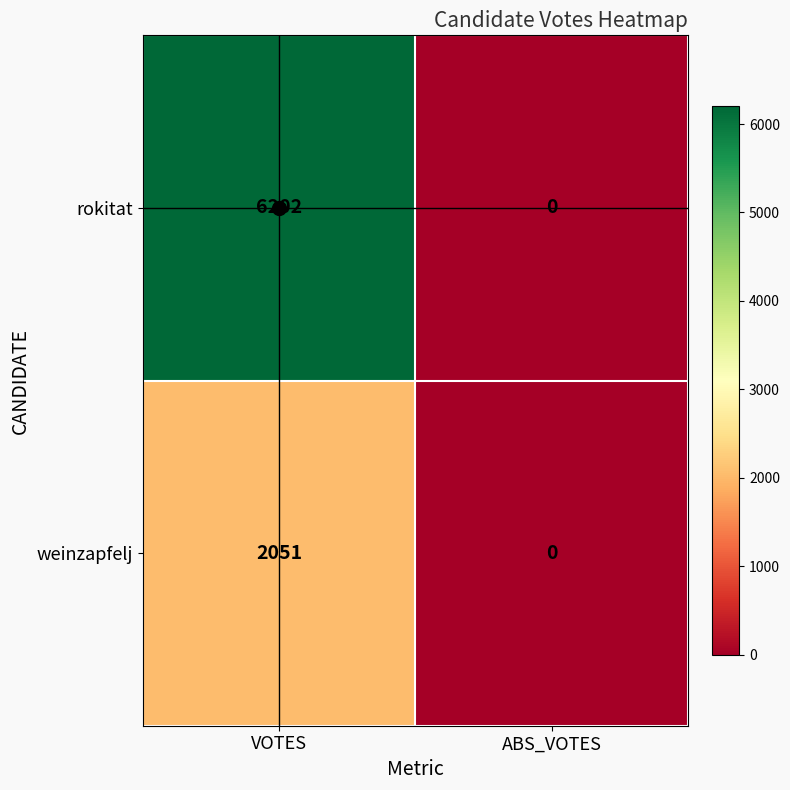

At how many categories does at least one series exceed 3759?

1